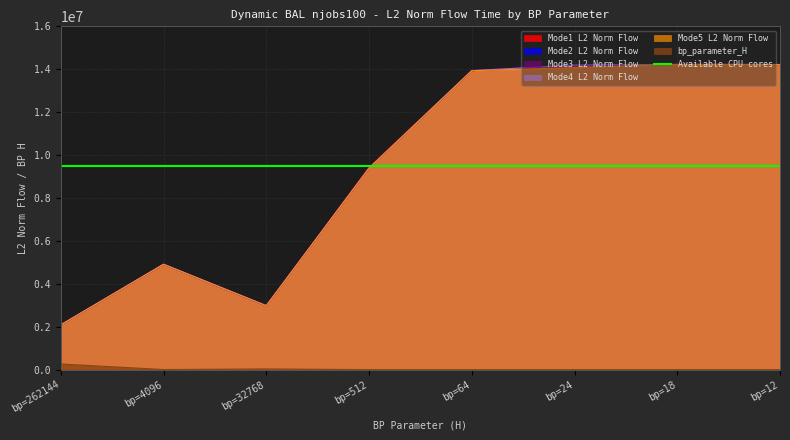

How many interior local peaks does the Mode3 L2 Norm Flow series have?

2